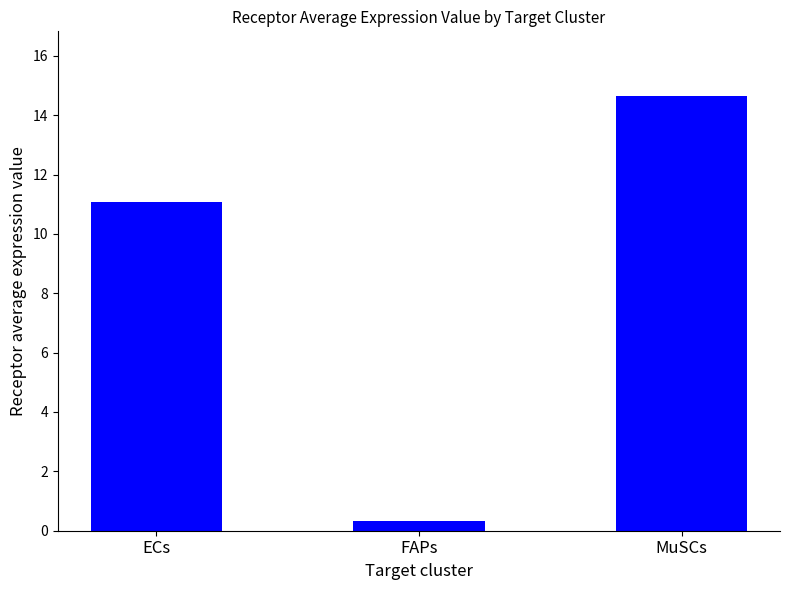

The chart shows a value of 14.6 at MuSCs. True or false?

True